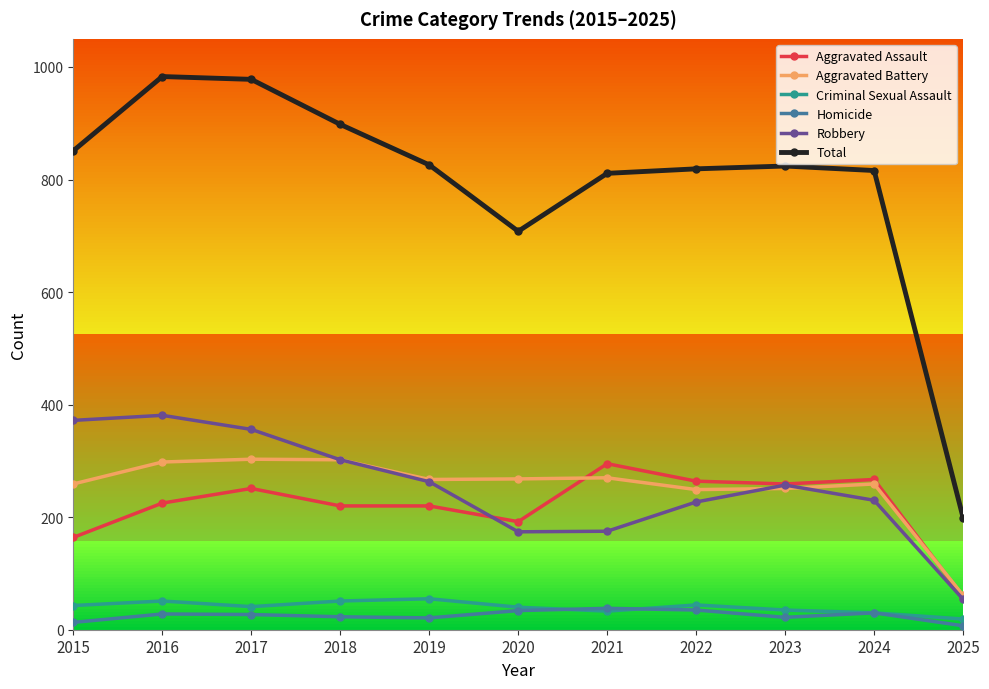

True or false: Criminal Sexual Assault and Aggravated Battery intersect in this chart.

False